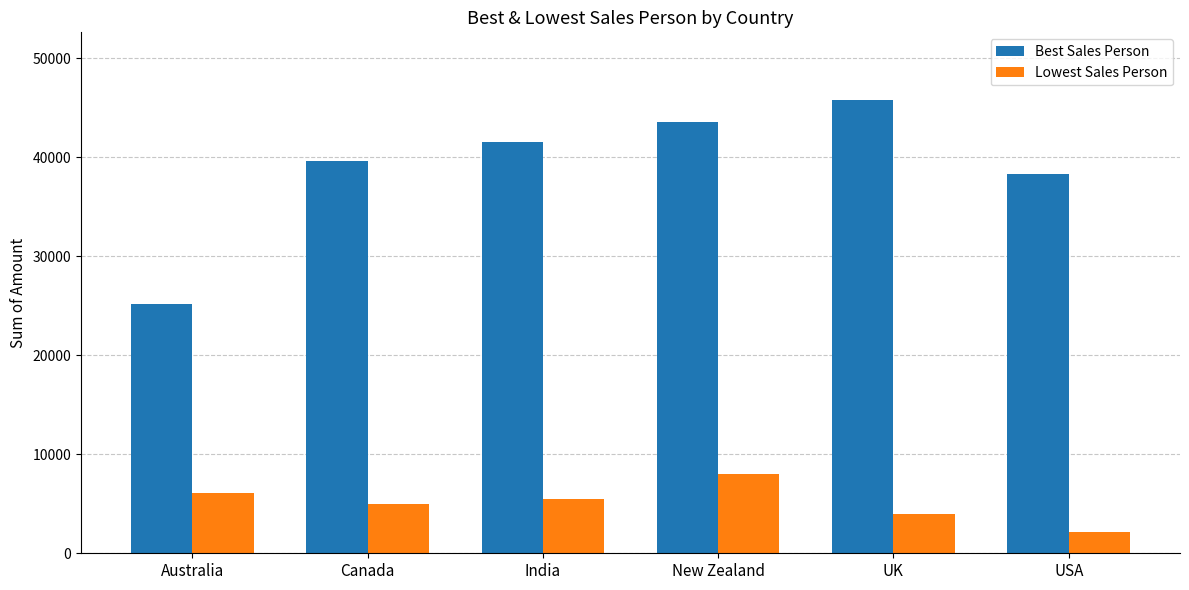

What position from the right is USA?

1